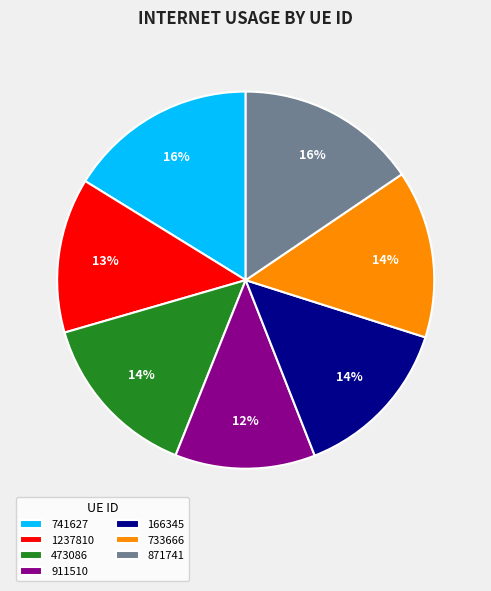

To the nearest percent, what is the average slice percentage?

14%